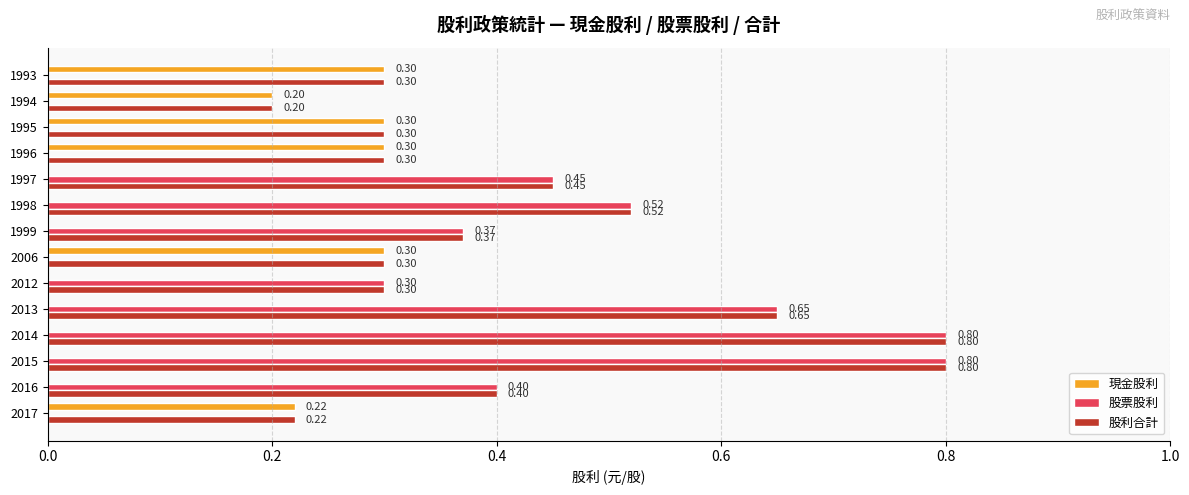

What are all the series names shown in the legend?

現金股利, 股票股利, 股利合計